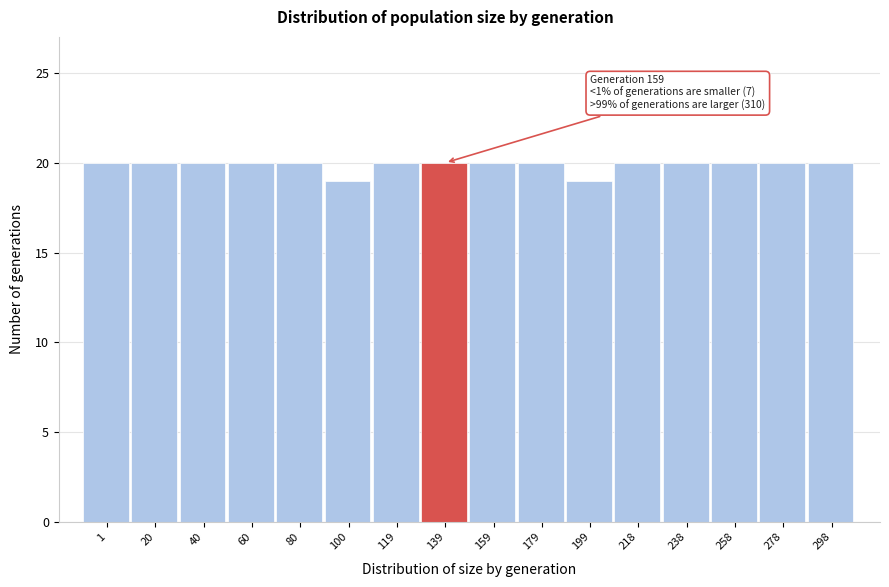

Reading left to right, list all the values displayed in this chart.

20	20	20	20	20	19	20	20	20	20	19	20	20	20	20	20